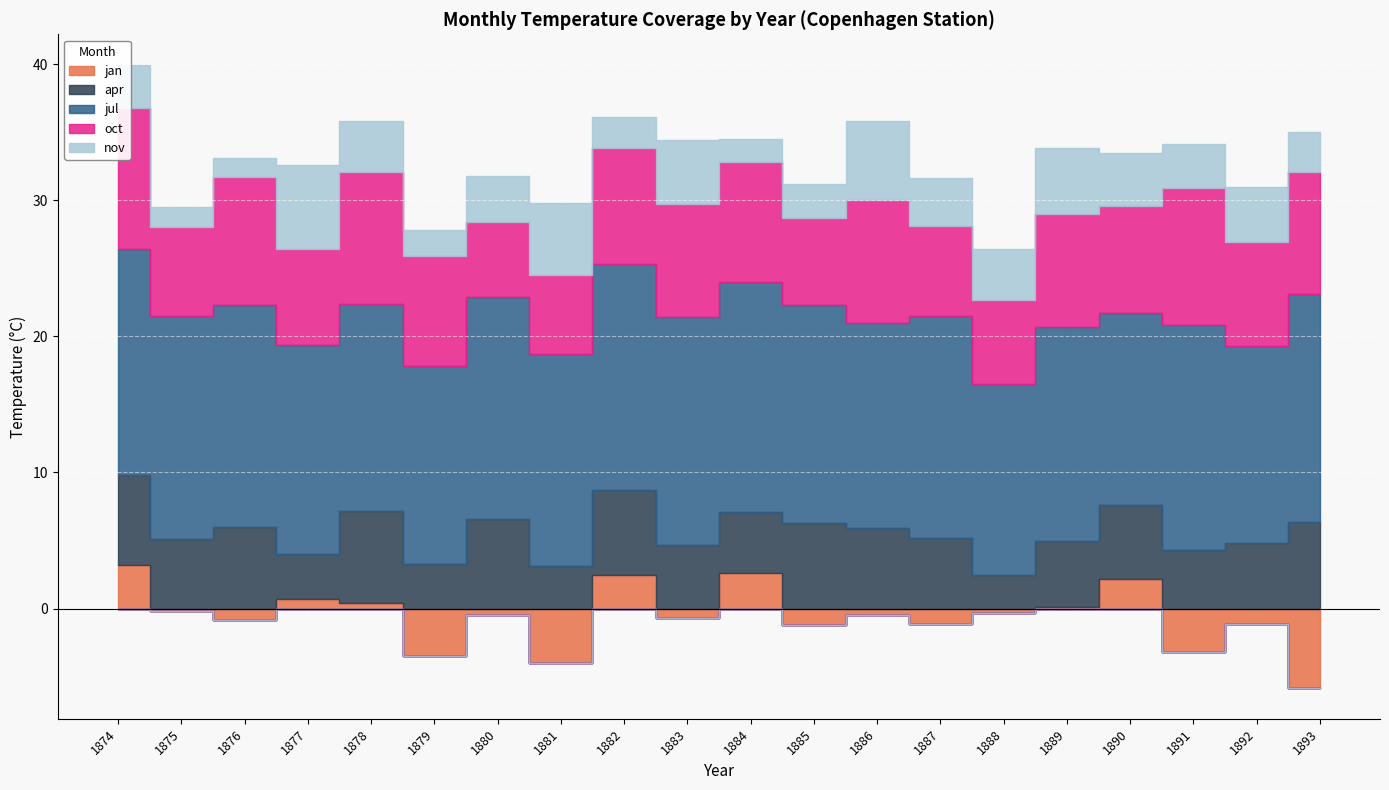

True or false: nov and oct intersect in this chart.

False